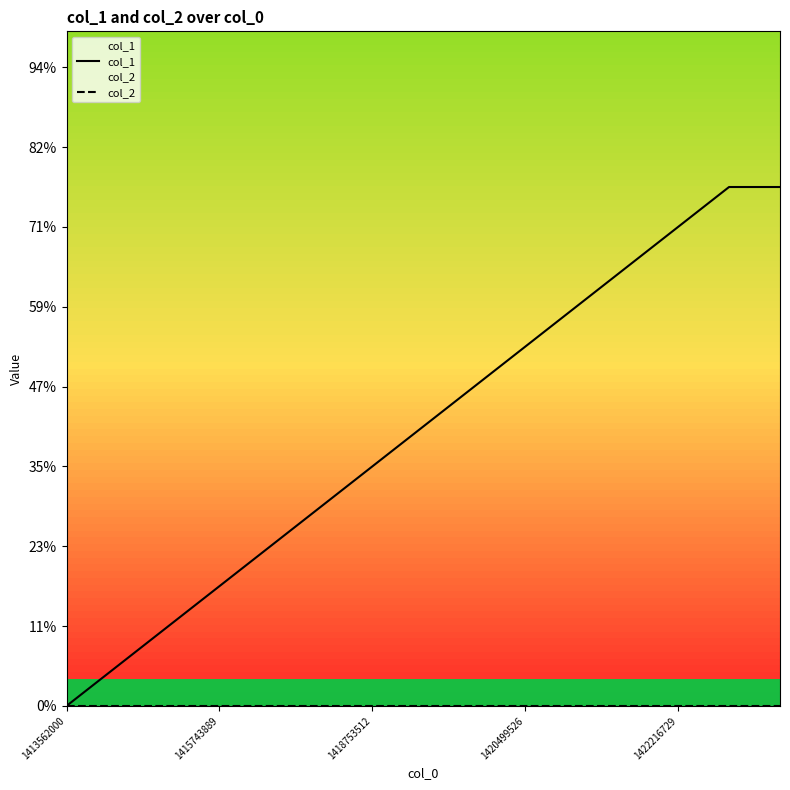

True or false: col_2 and col_1 cross at least once.

False